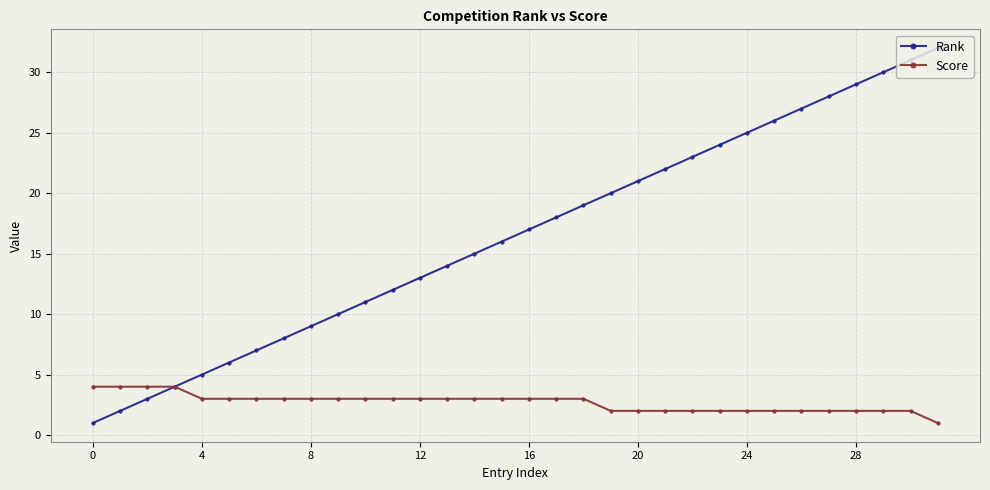

True or false: Rank has more than 2 points higher than both neighbors.

False